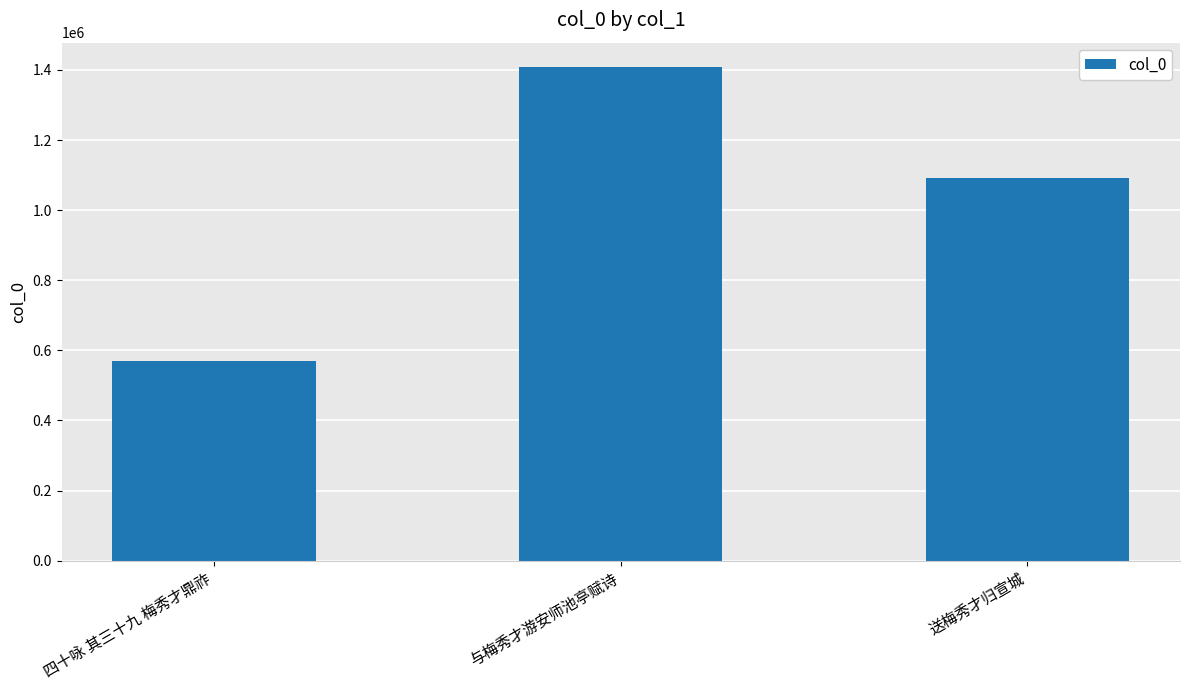

What is the change in value from 四十咏 其三十九 梅秀才鼎祚 to 送梅秀才归宣城?

+523027